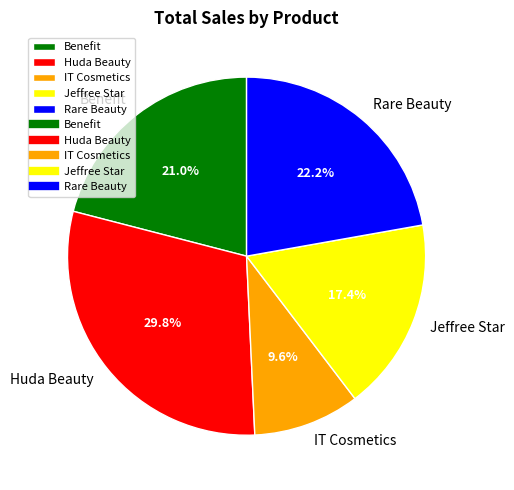

Does Jeffree Star represent more than half of the total?

No